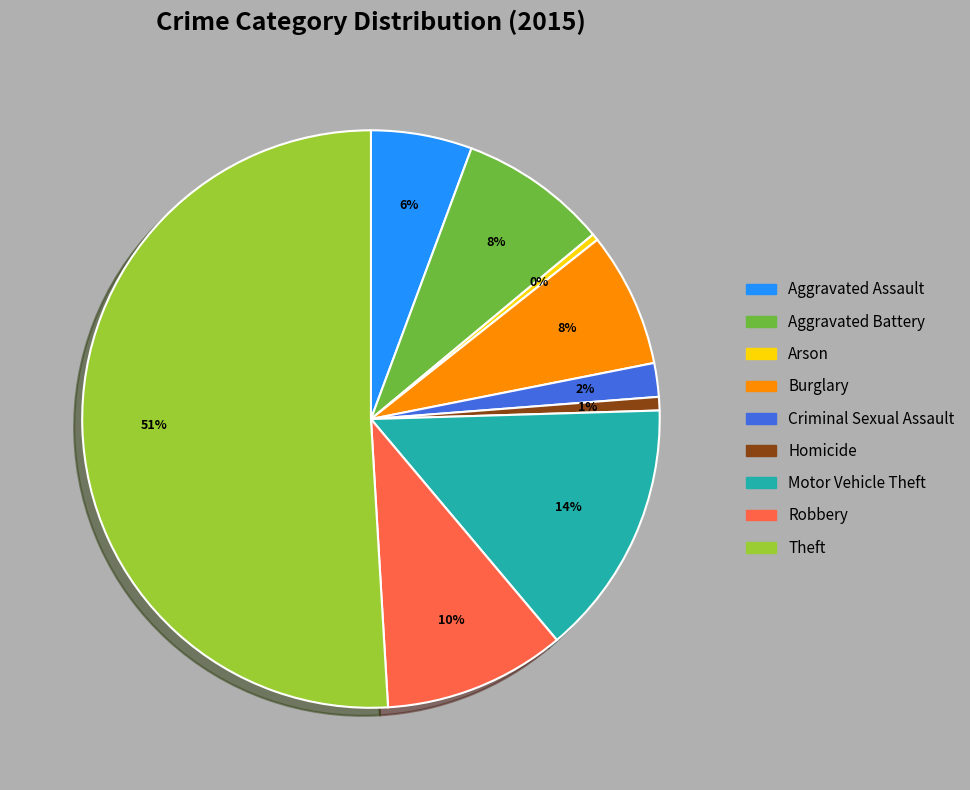

Count the number of slices in the pie.

9